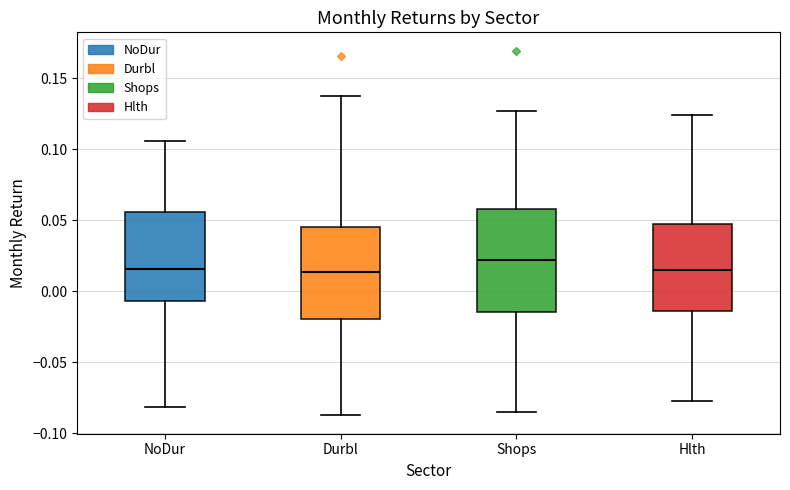

Which box is the tallest, from its lower edge to its upper edge?

Shops